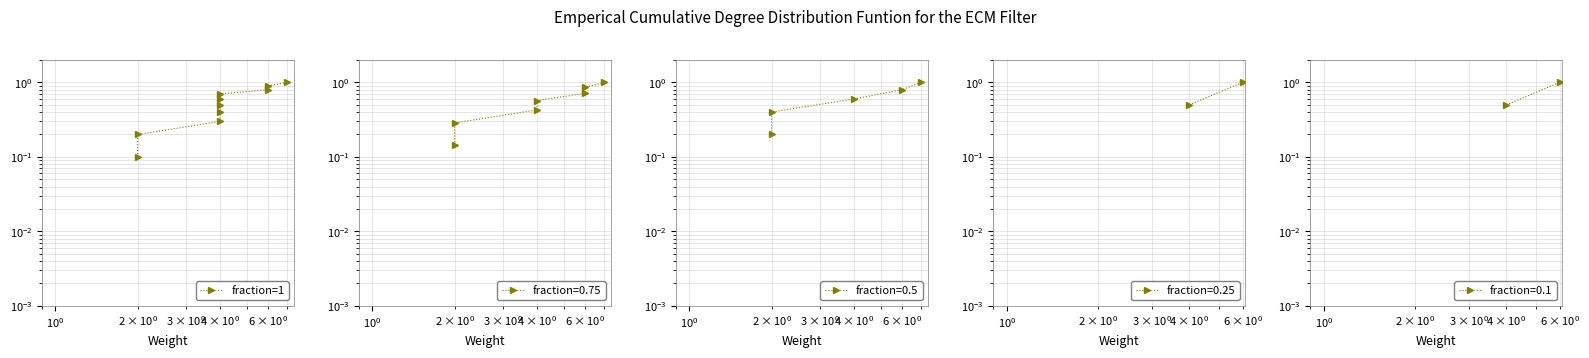

What is the label of the 8th point from the right?

$\mathdefault{10^{0}}$